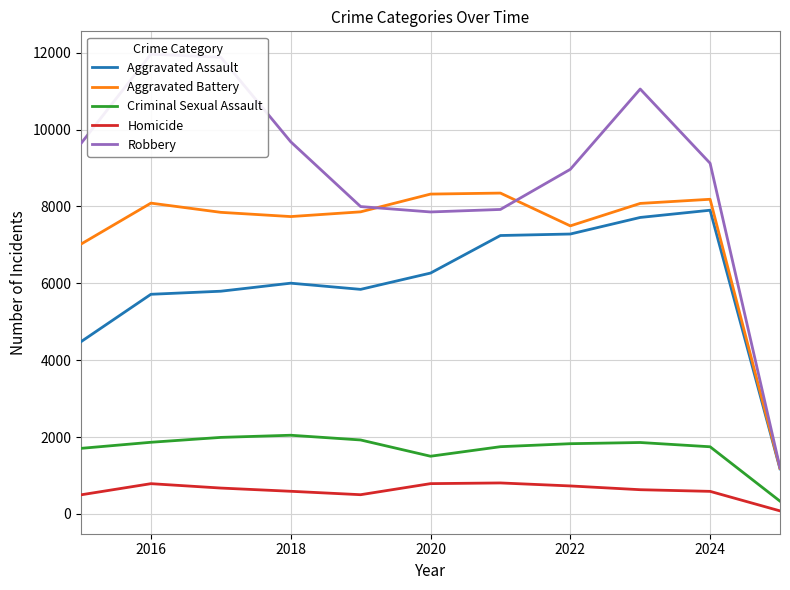

True or false: Criminal Sexual Assault and Aggravated Assault intersect in this chart.

False